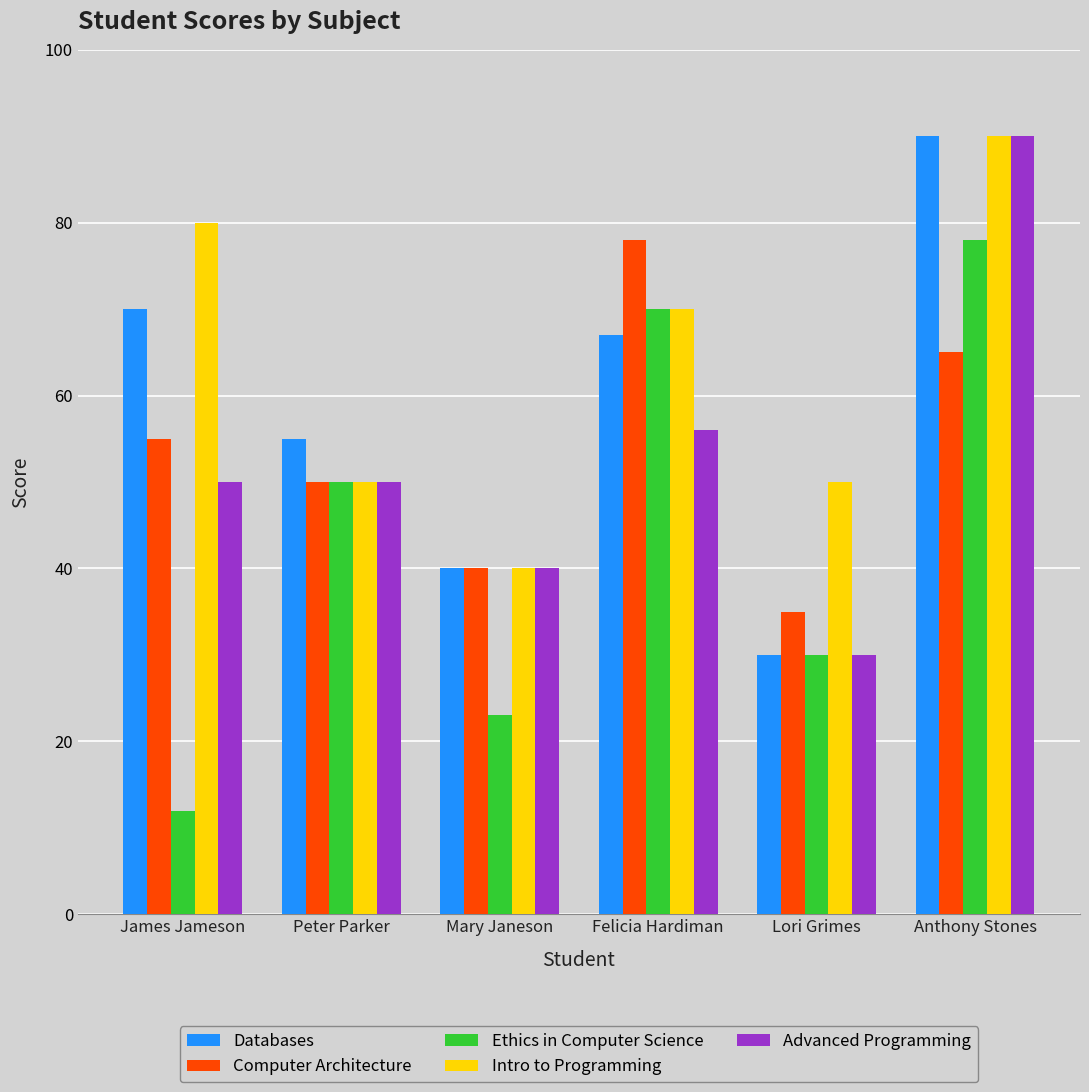

What is the total value across all series at Lori Grimes?

175